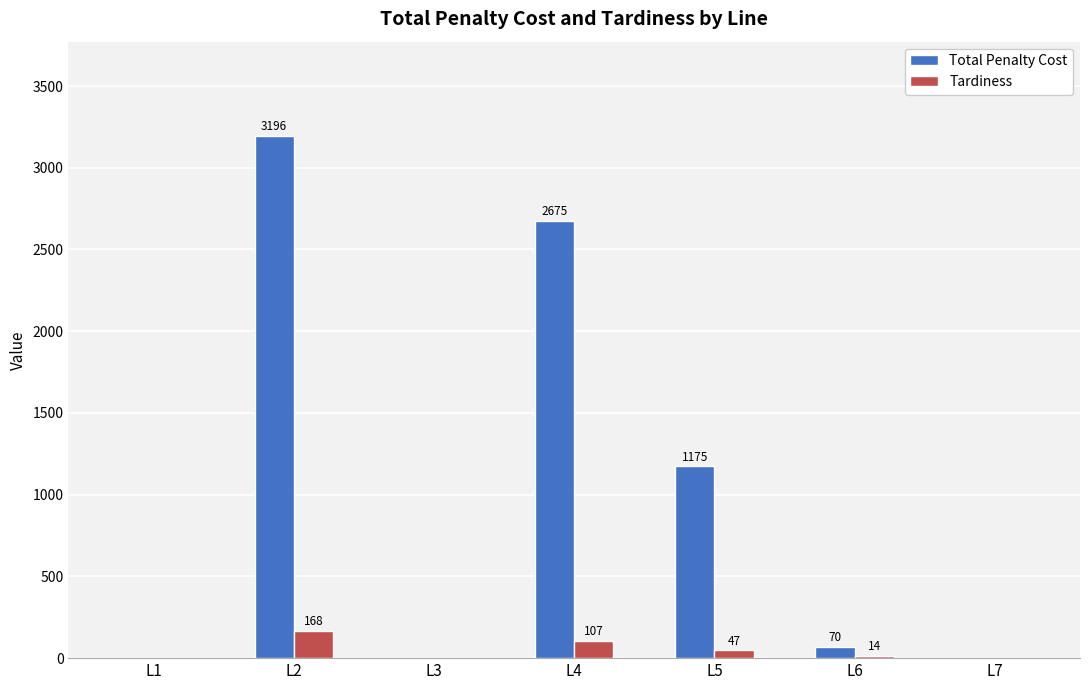

What is the sum of all Total Penalty Cost values?

7116